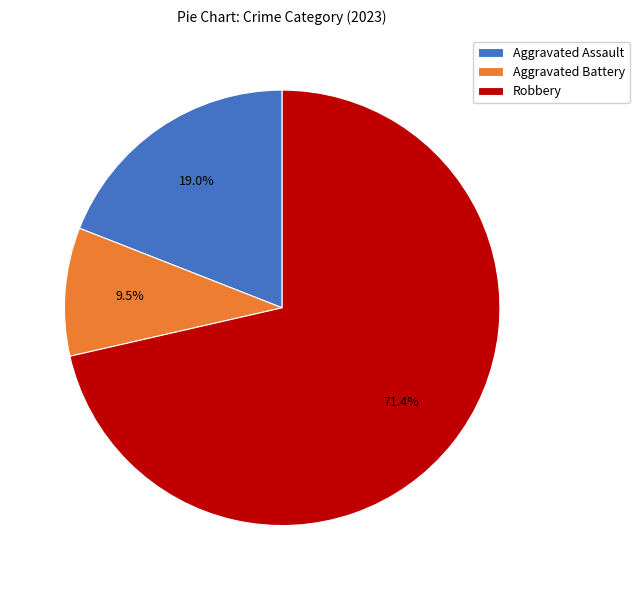

Count the number of slices in the pie.

3